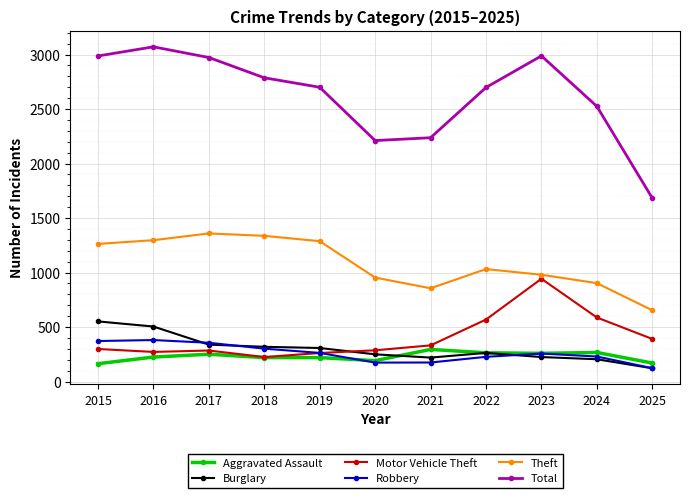

Which category has the lowest value in the Theft series?

2025